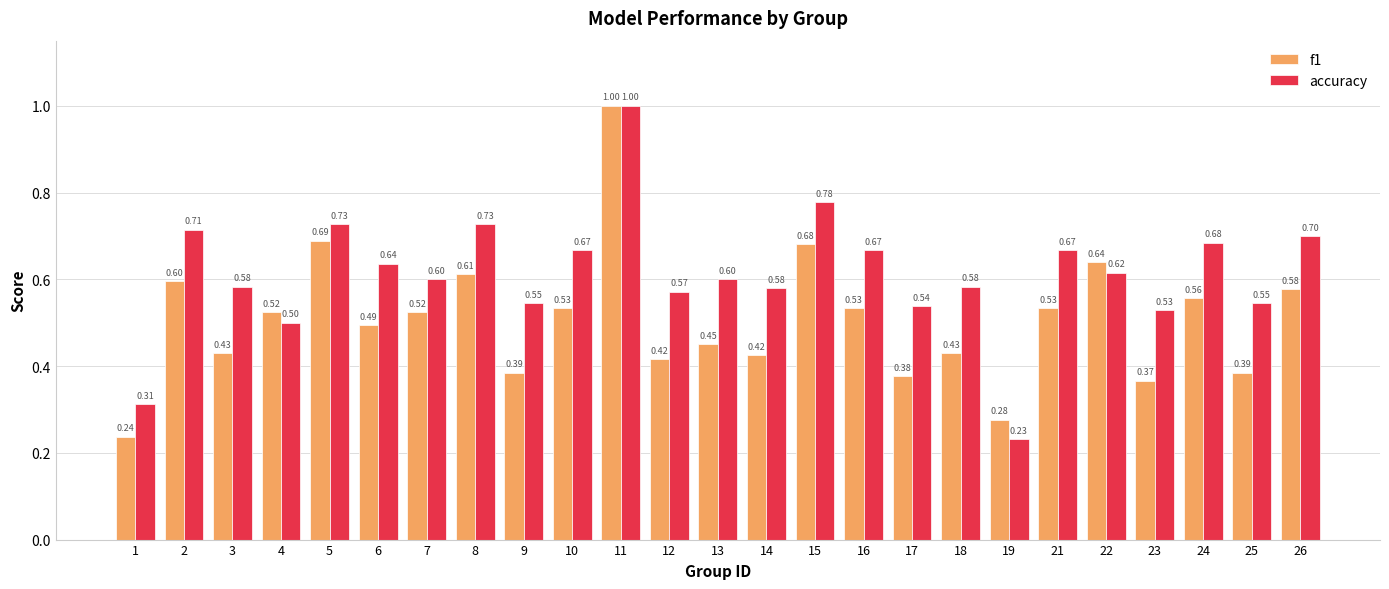

Rank the series at 13 from highest to lowest value.

accuracy, f1